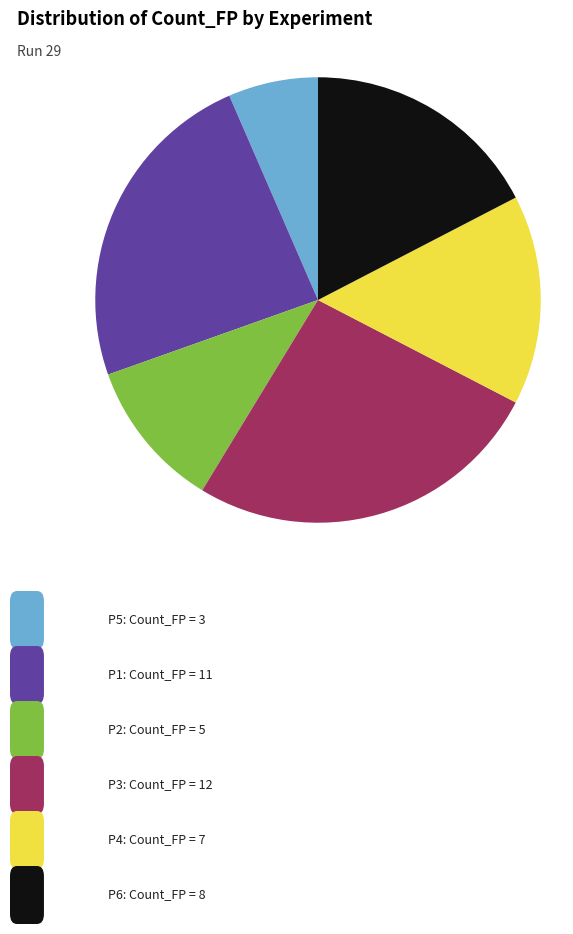

How many segments does this pie chart have?

6